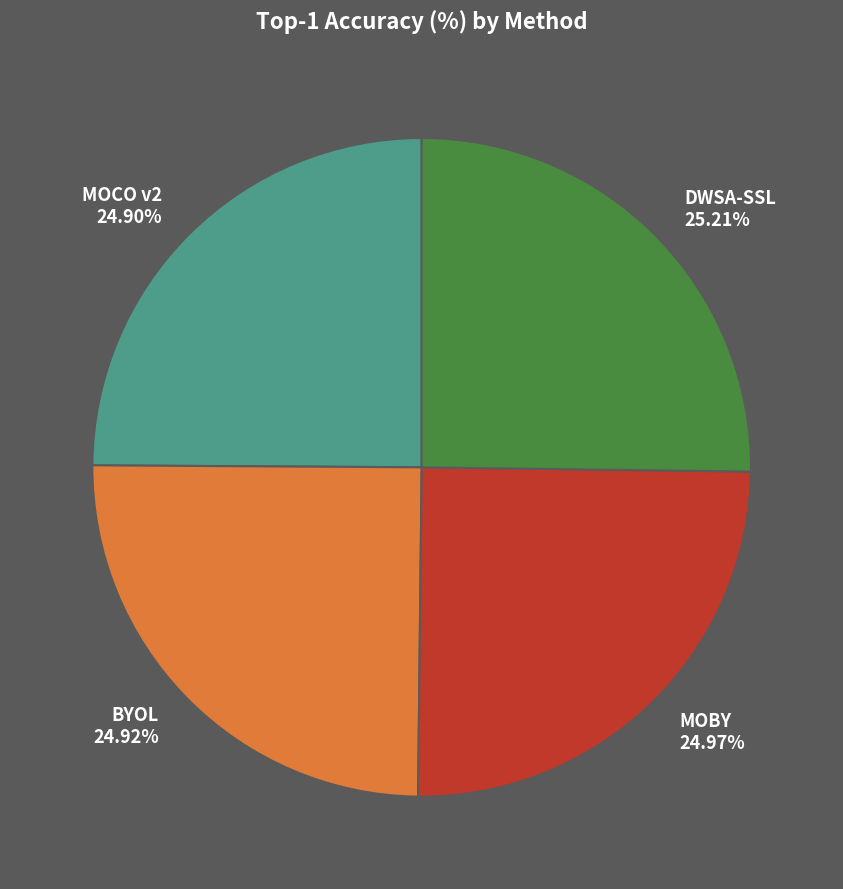

Does any single category account for the majority?

No